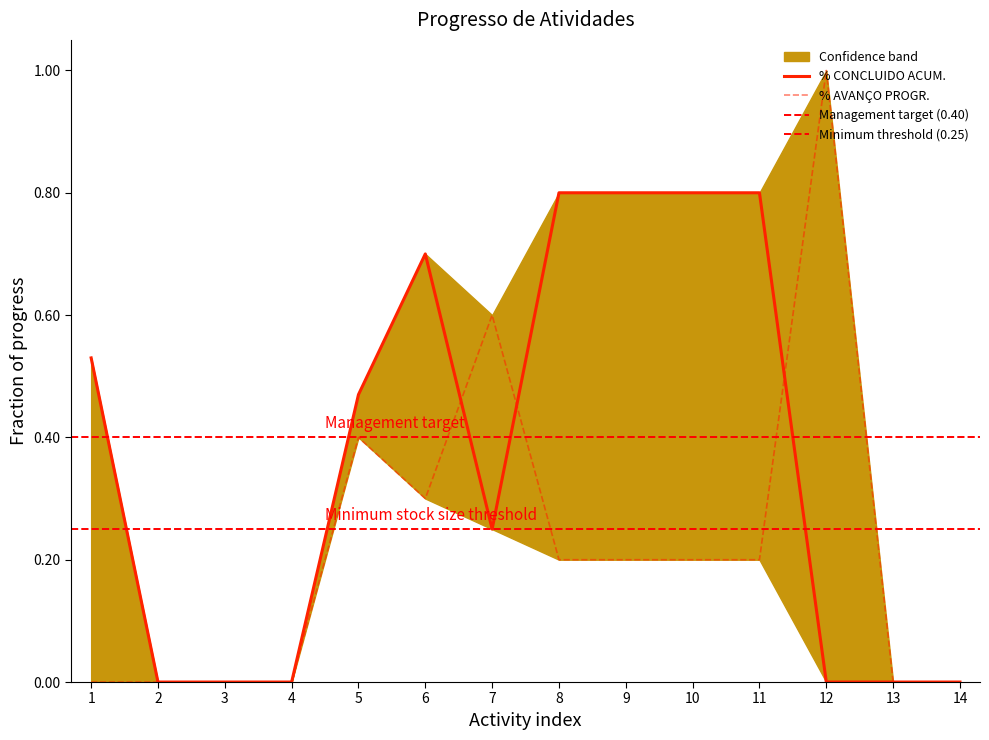

Is it true that % CONCLUIDO ACUM. equals 0.2 at 9?

False